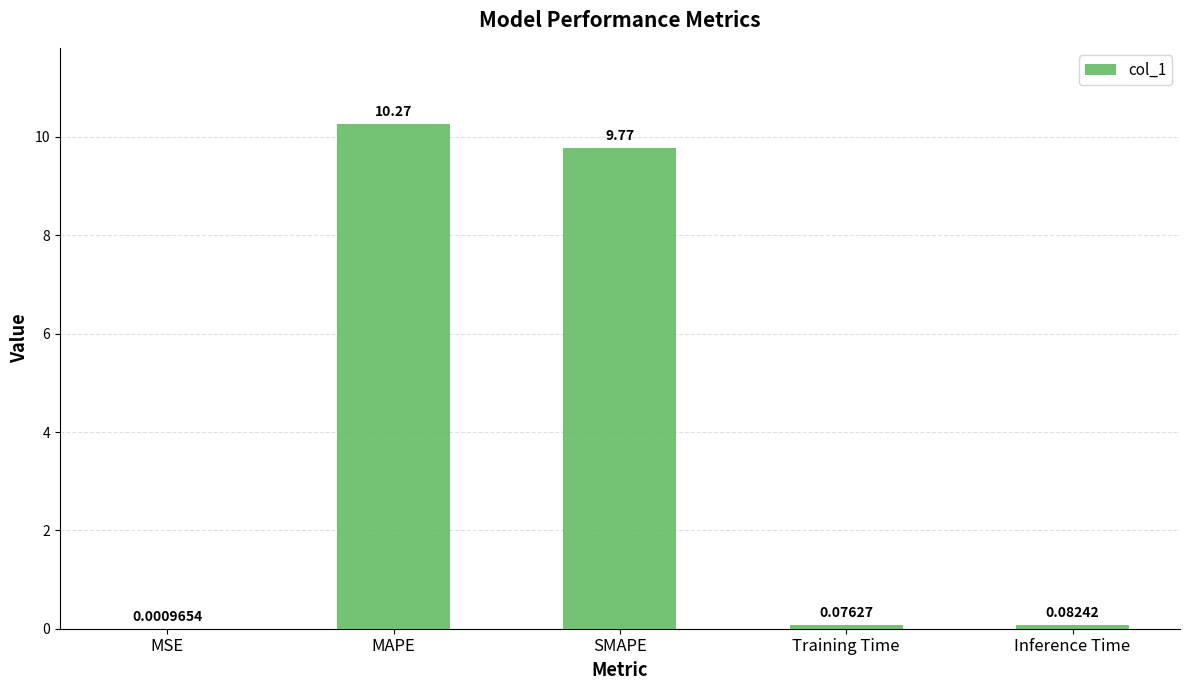

Which has a higher value, MAPE or MSE?

MAPE